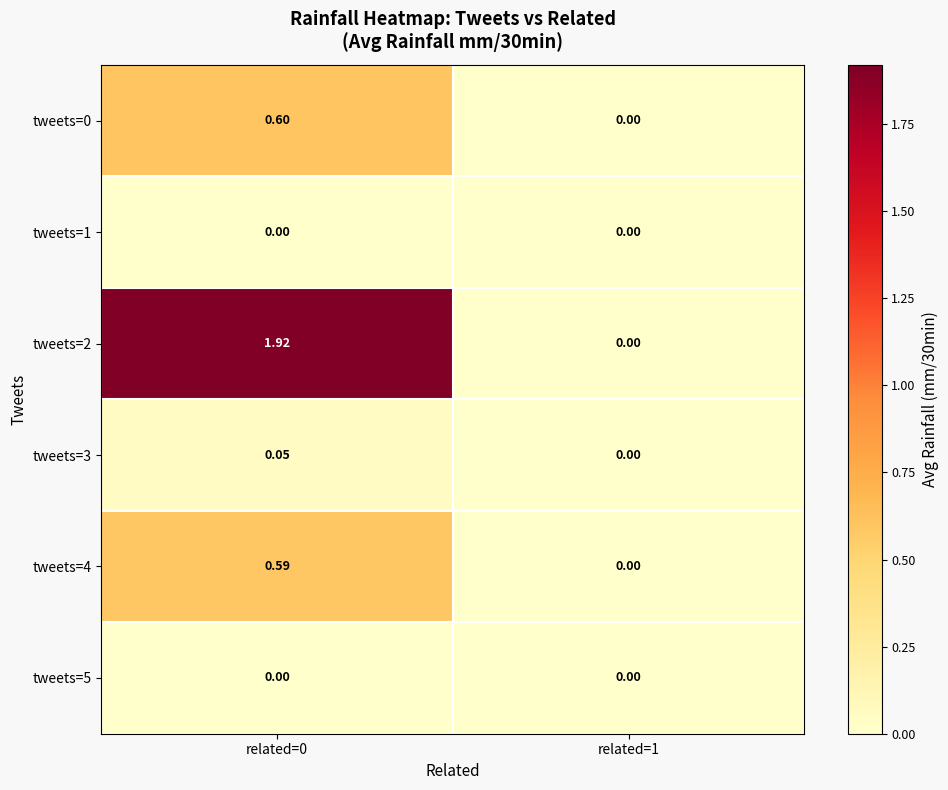

Which series has the widest spread of values?

tweets=2